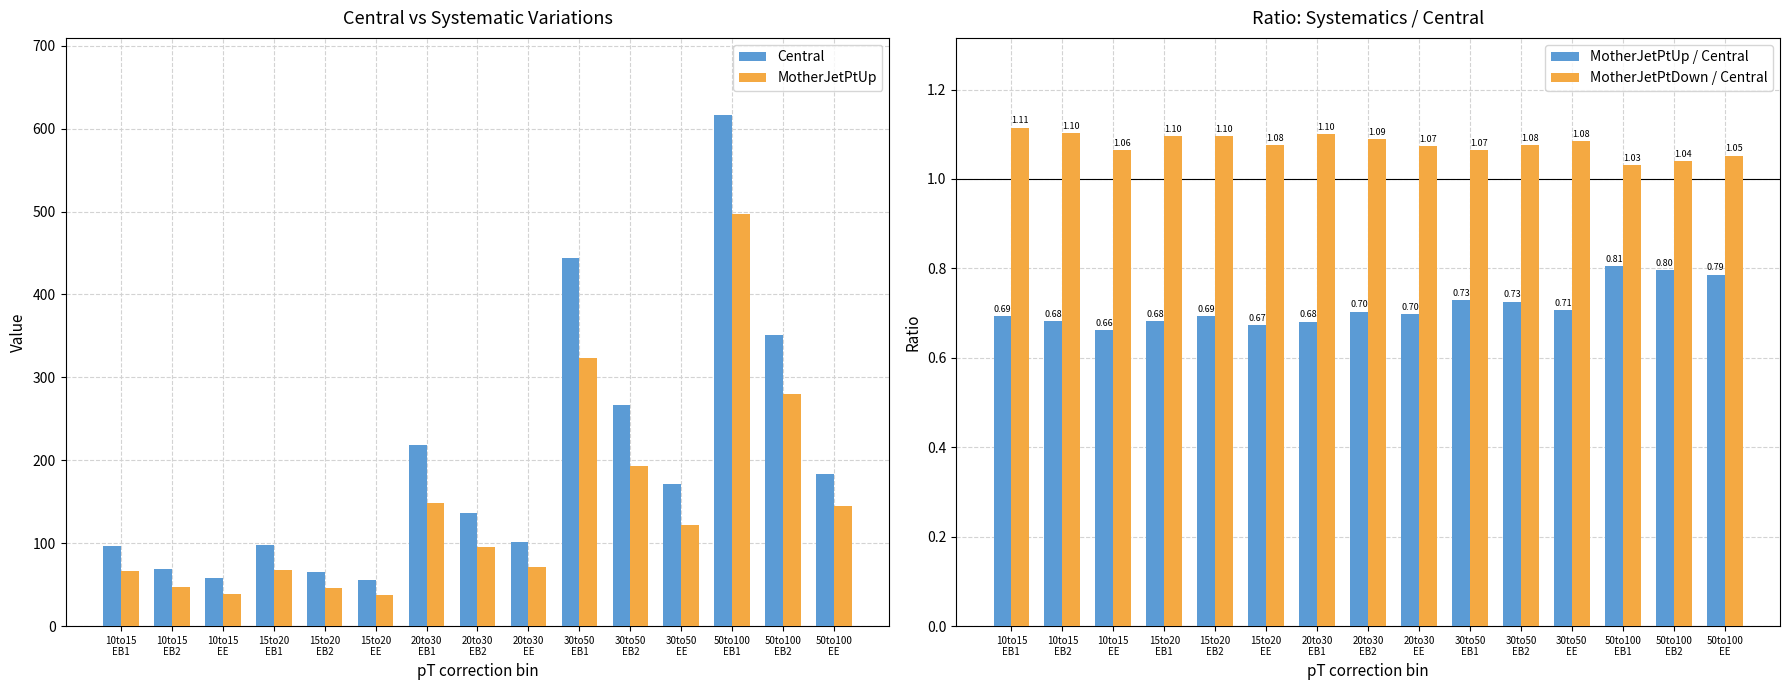

The MotherJetPtDown / Central series shows 1.1 at 20to30
EB1. True or false?

True